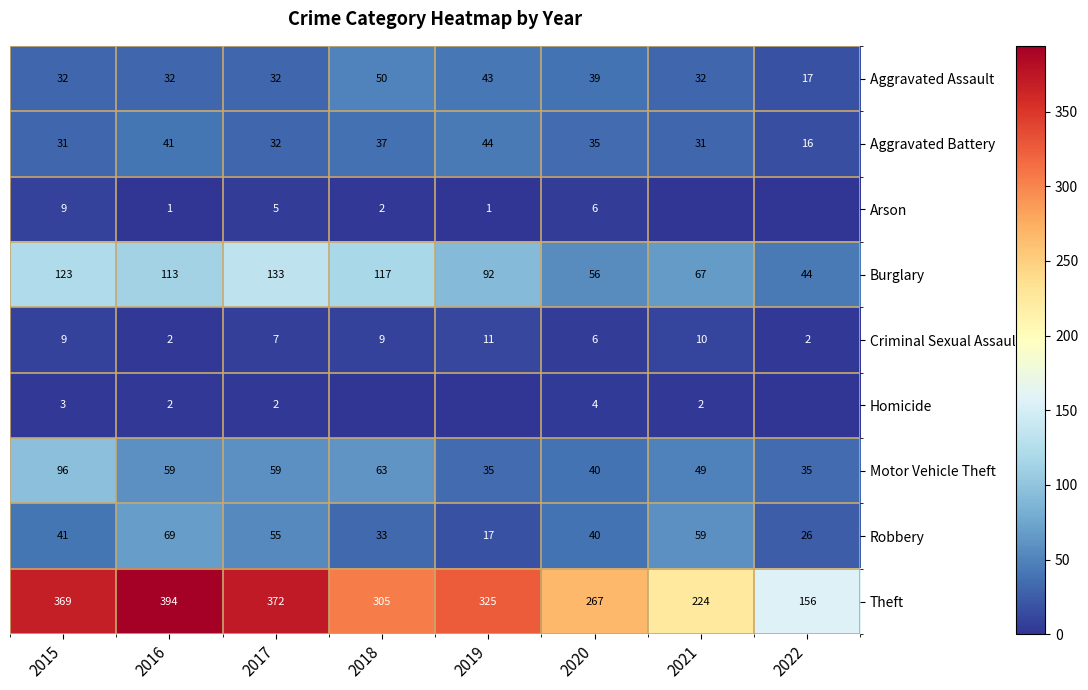

What is the difference between the Criminal Sexual Assault values at 2020 and 2022?

4